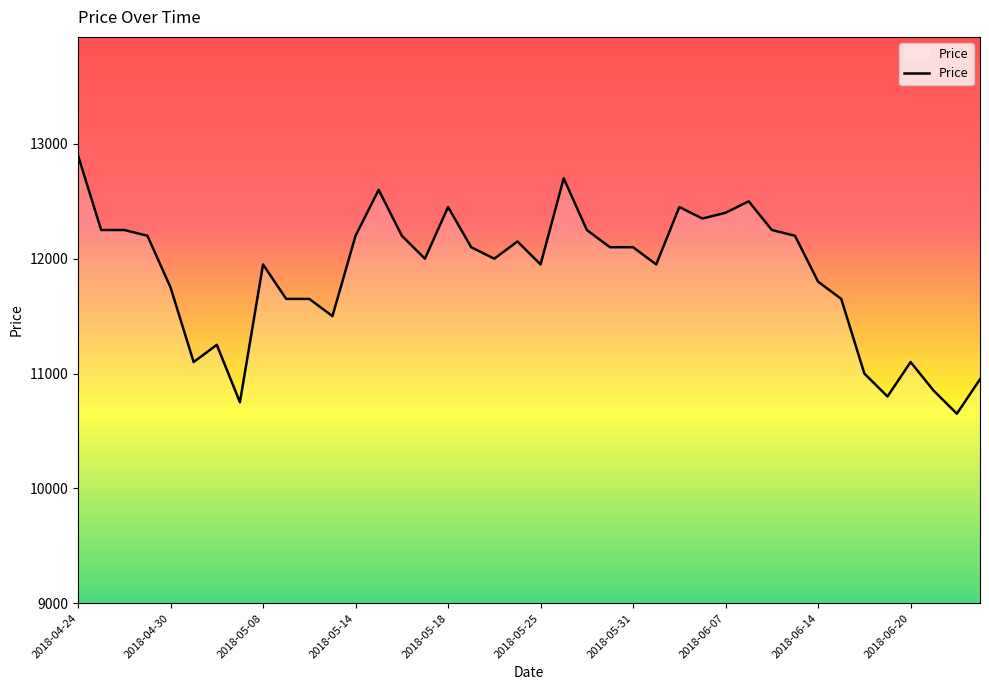

What is the greatest value displayed?

12900